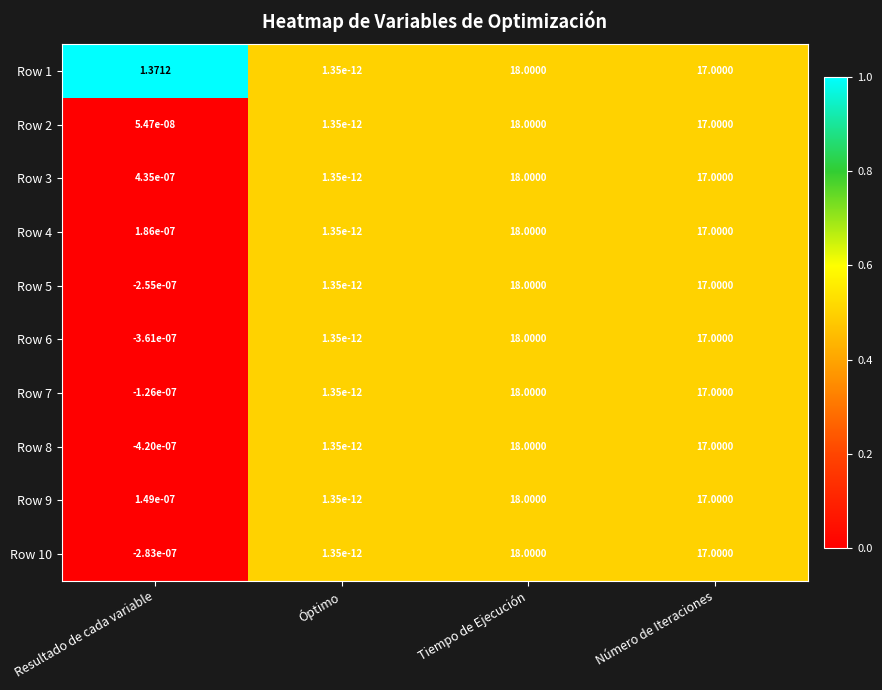

List the labels in order of Row 2 value, smallest first.

Óptimo, Resultado de cada variable, Número de Iteraciones, Tiempo de Ejecución